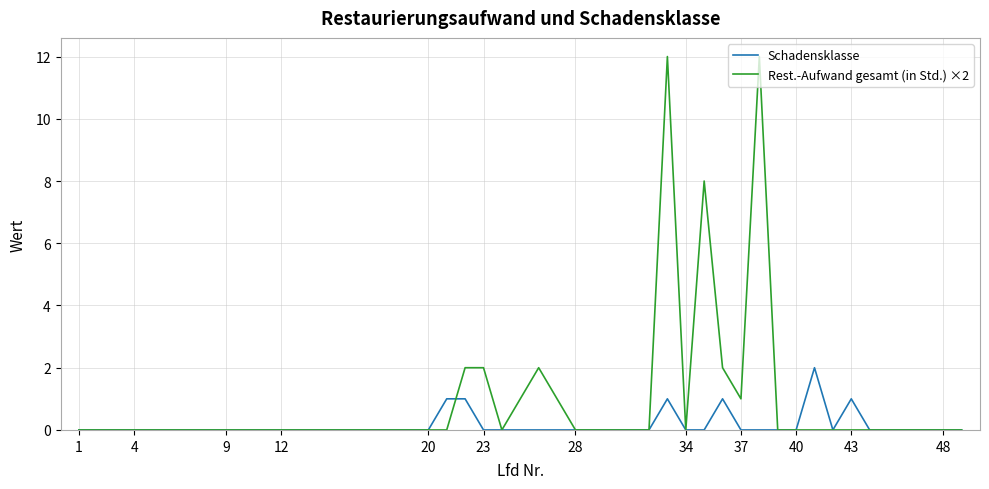

Which series has the largest total across all categories?

Rest.-Aufwand gesamt (in Std.) ×2